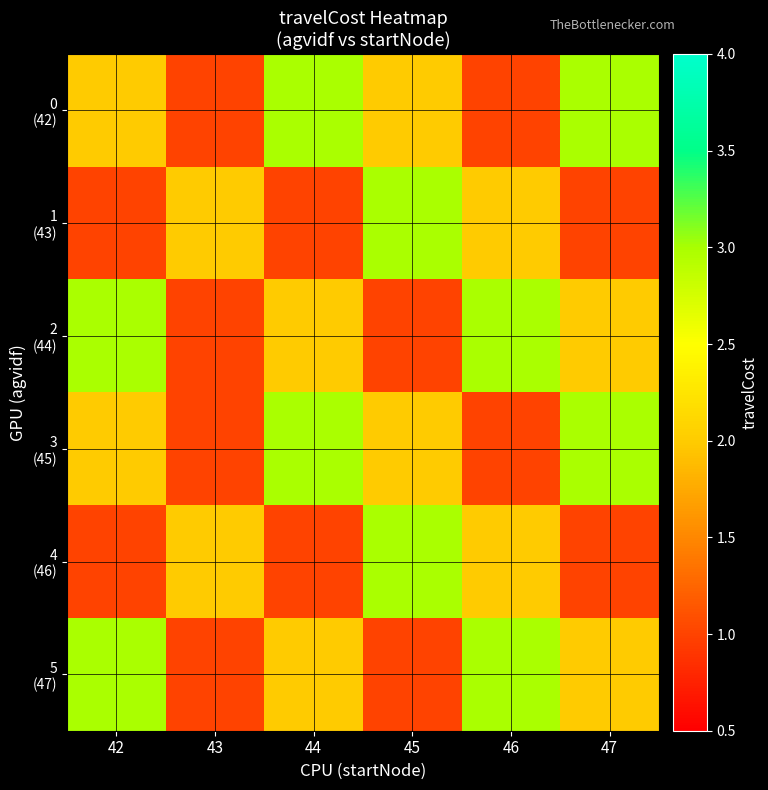

What is the spread (max minus min) of values at 42?

2